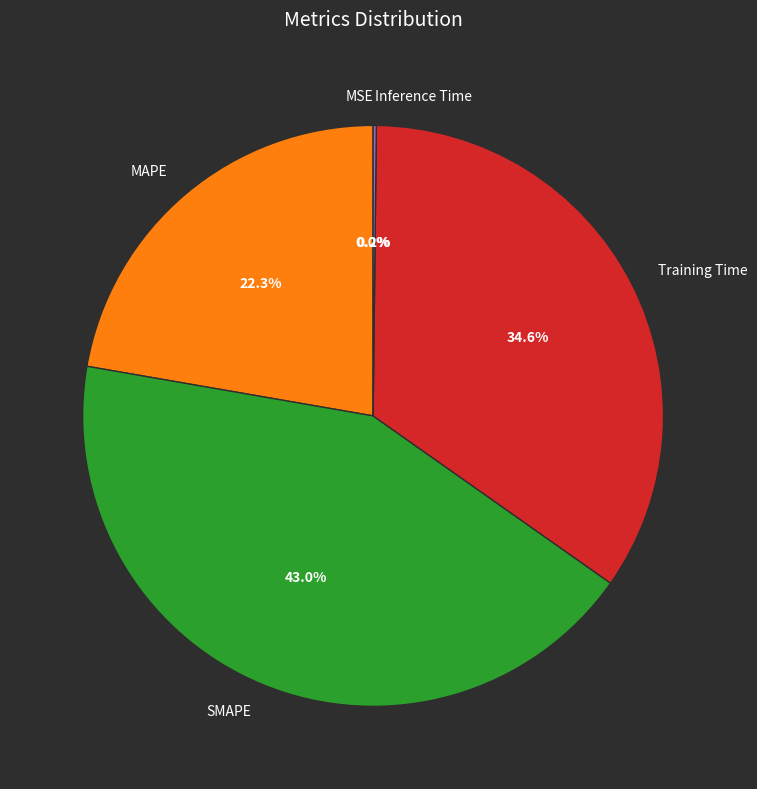

Is it true that SMAPE is 43% of the pie?

True